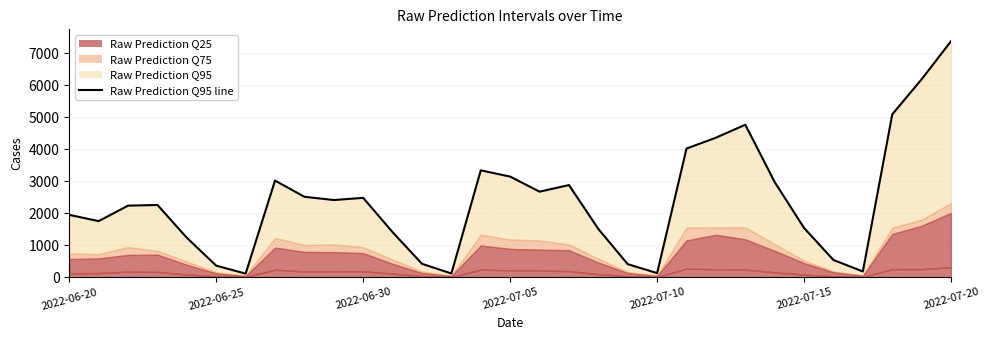

How many values exceed 2259?

15